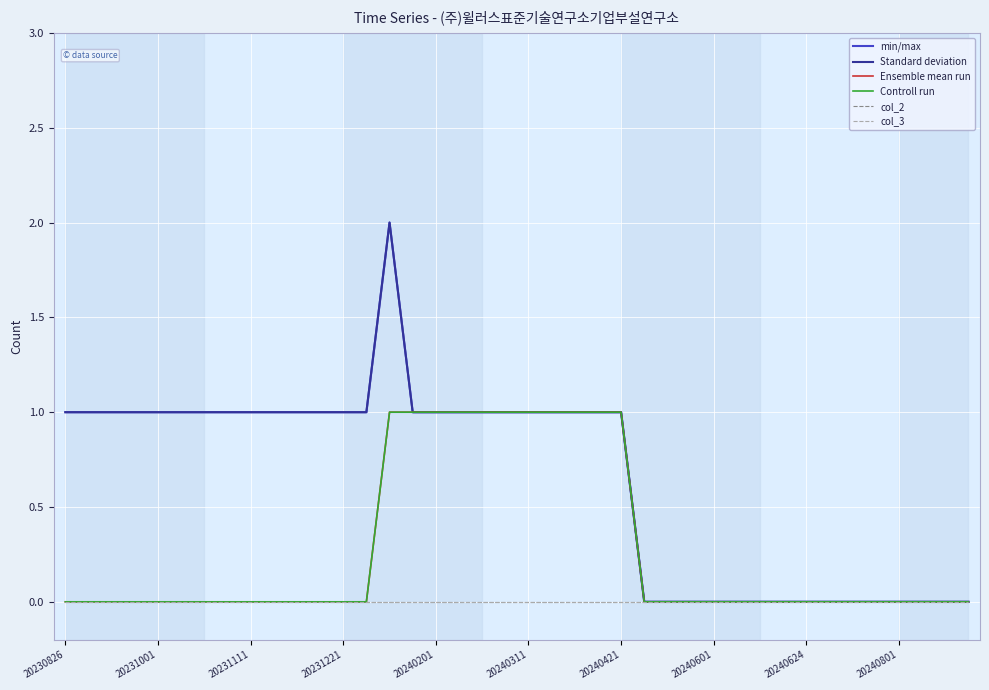

Which has a higher value, 20230826 or 20240801?

20230826